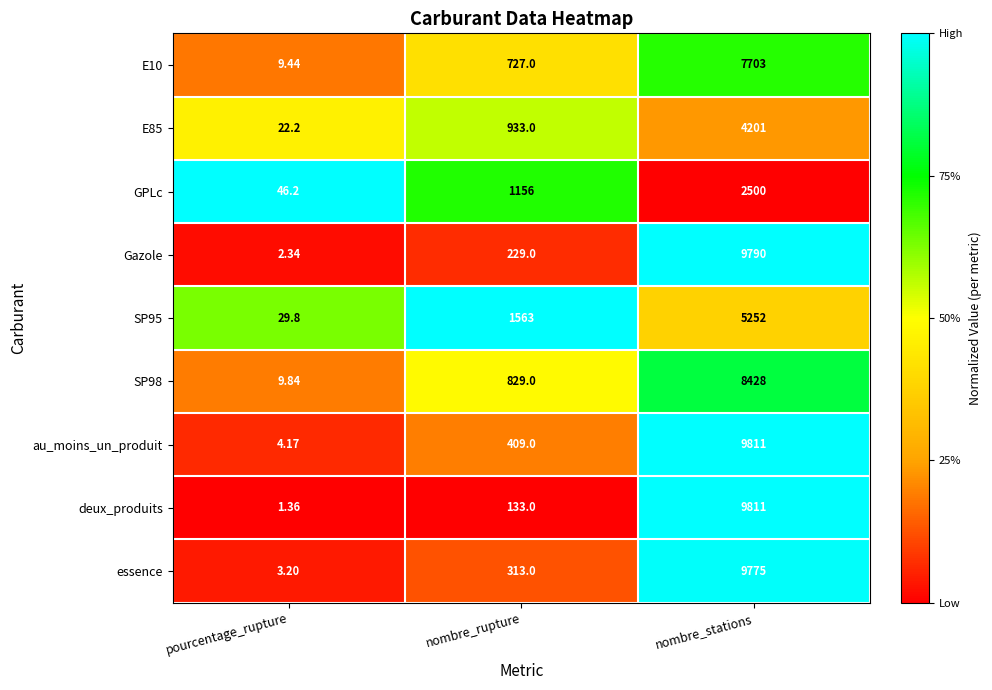

List the labels in order of E10 value, smallest first.

pourcentage_rupture, nombre_rupture, nombre_stations